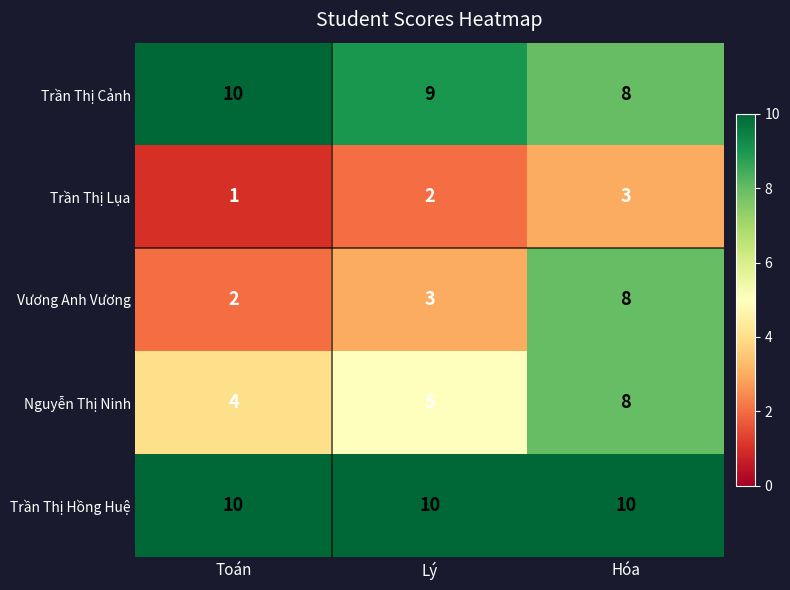

Reading right to left, transcribe all the data shown in this chart.

Trần Thị Cảnh: 8	9	10
Trần Thị Lụa: 3	2	1
Vương Anh Vương: 8	3	2
Nguyễn Thị Ninh: 8	5	4
Trần Thị Hồng Huệ: 10	10	10